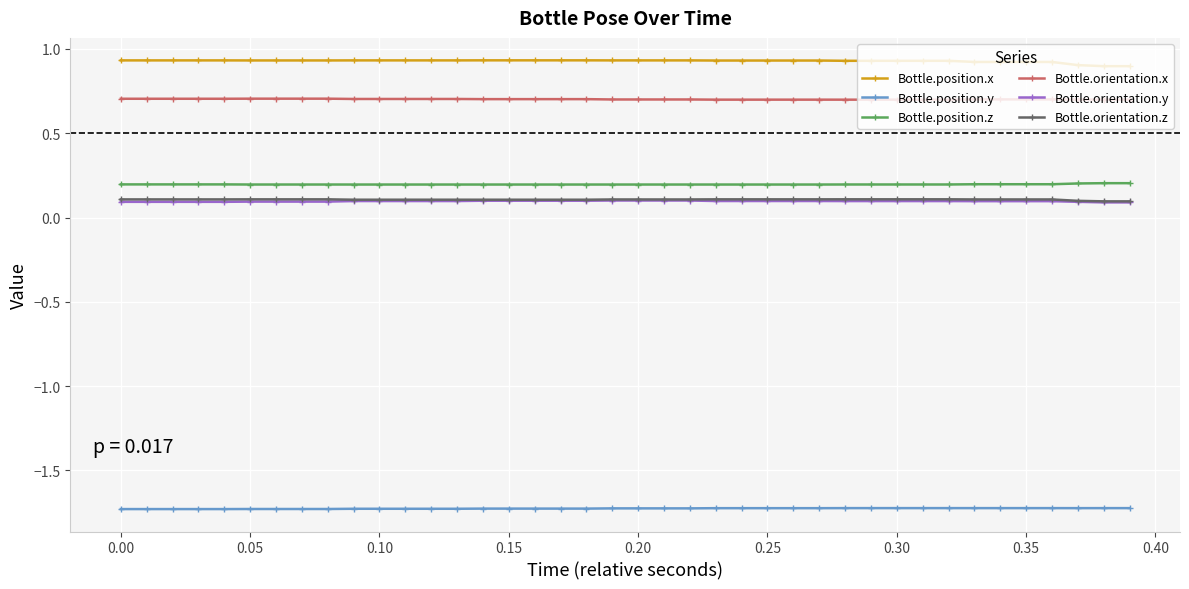

What is the value of the Bottle.orientation.z point at the 26th from the left?

0.1